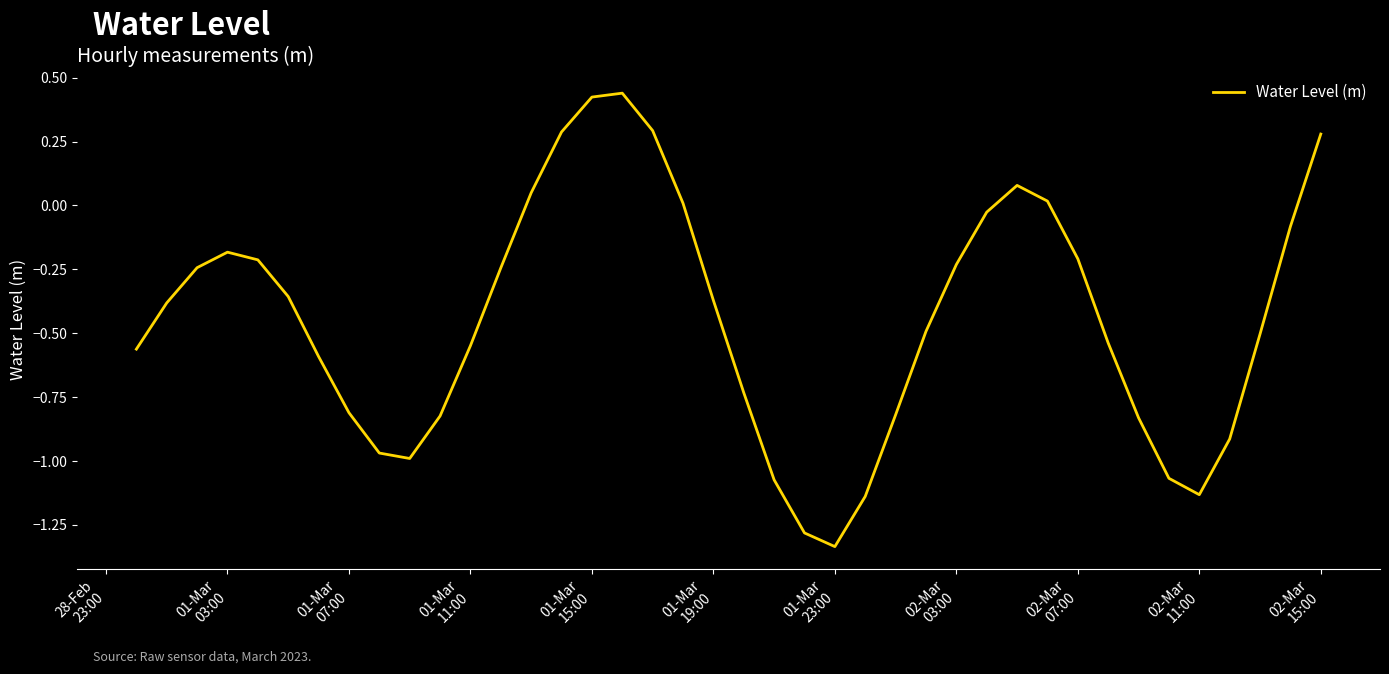

What is the difference between the maximum and minimum values?

1.8